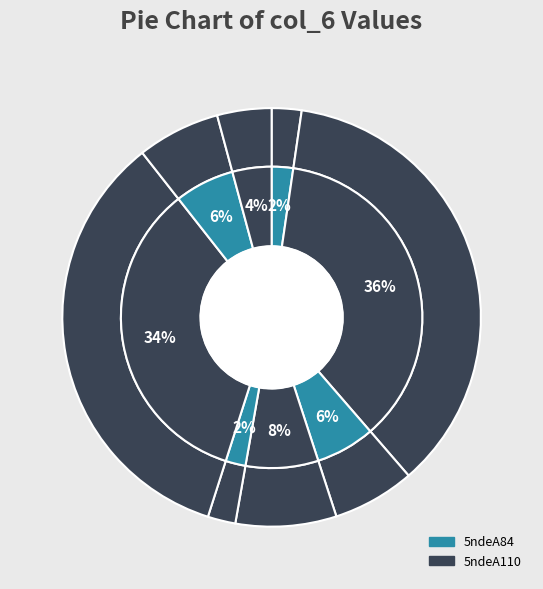

To the nearest percent, what portion does 5ndeA84 represent?

2%